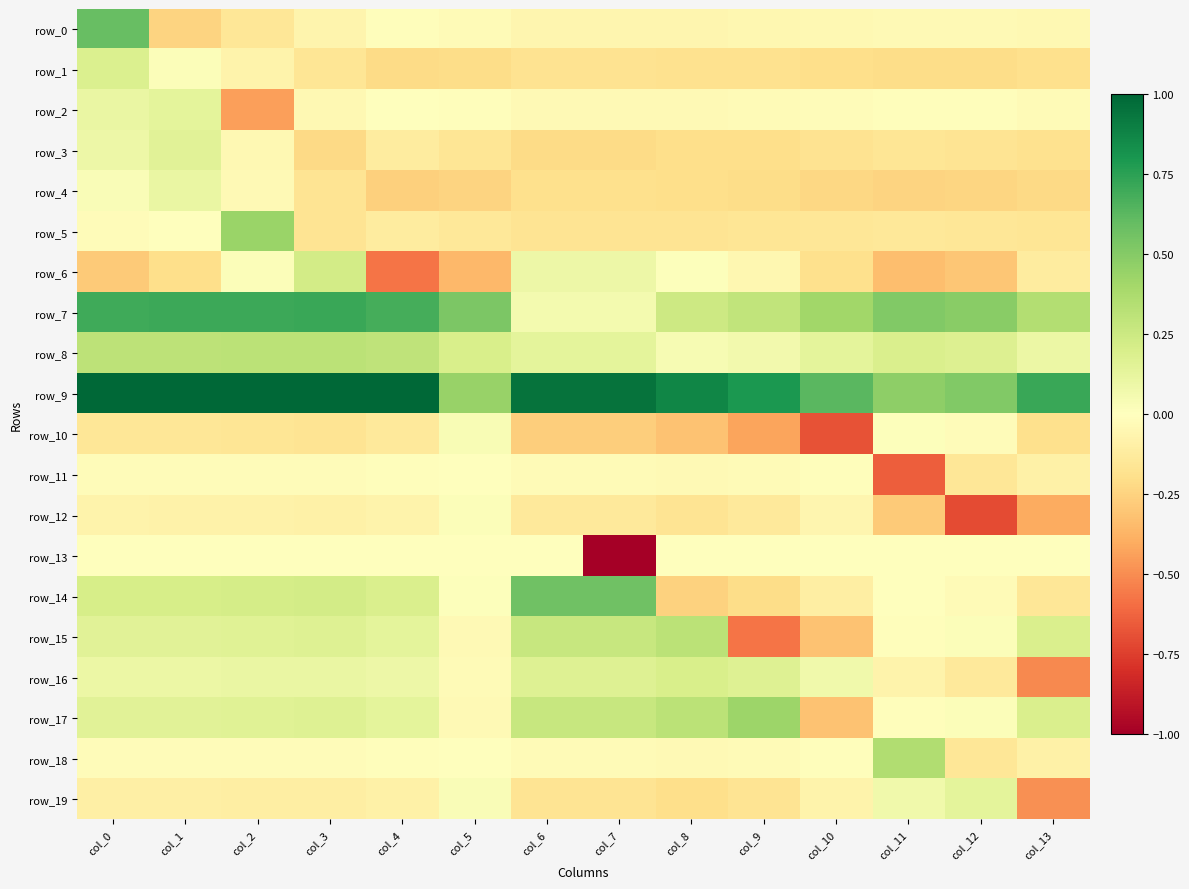

What is the sum of the row_1 values at col_3 and col_9?

-0.3